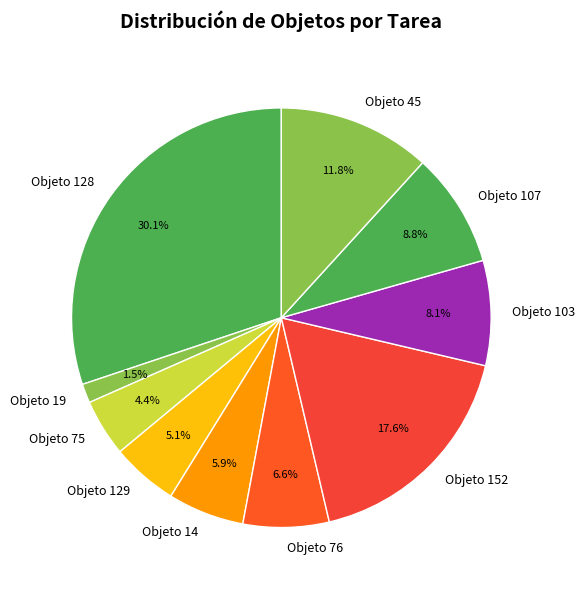

How many slices are in this pie chart?

10